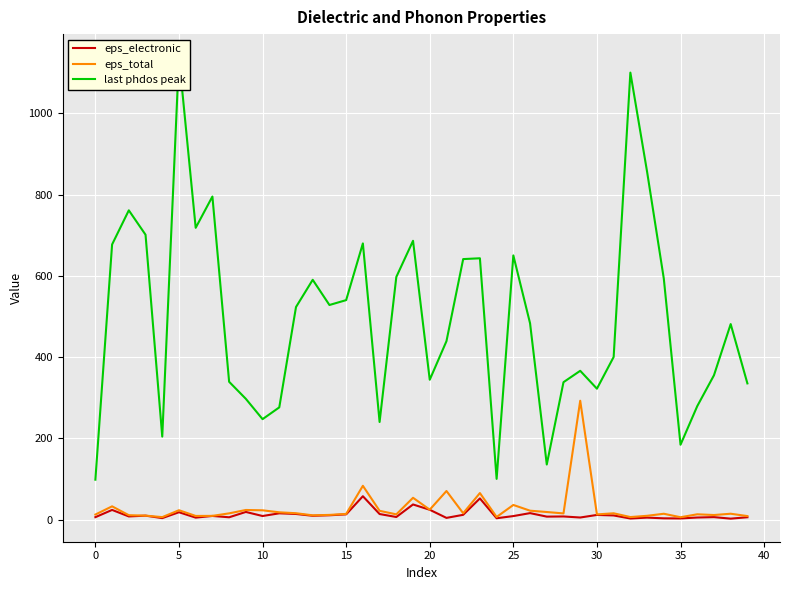

The eps_total series shows 5.8 at 20. True or false?

False